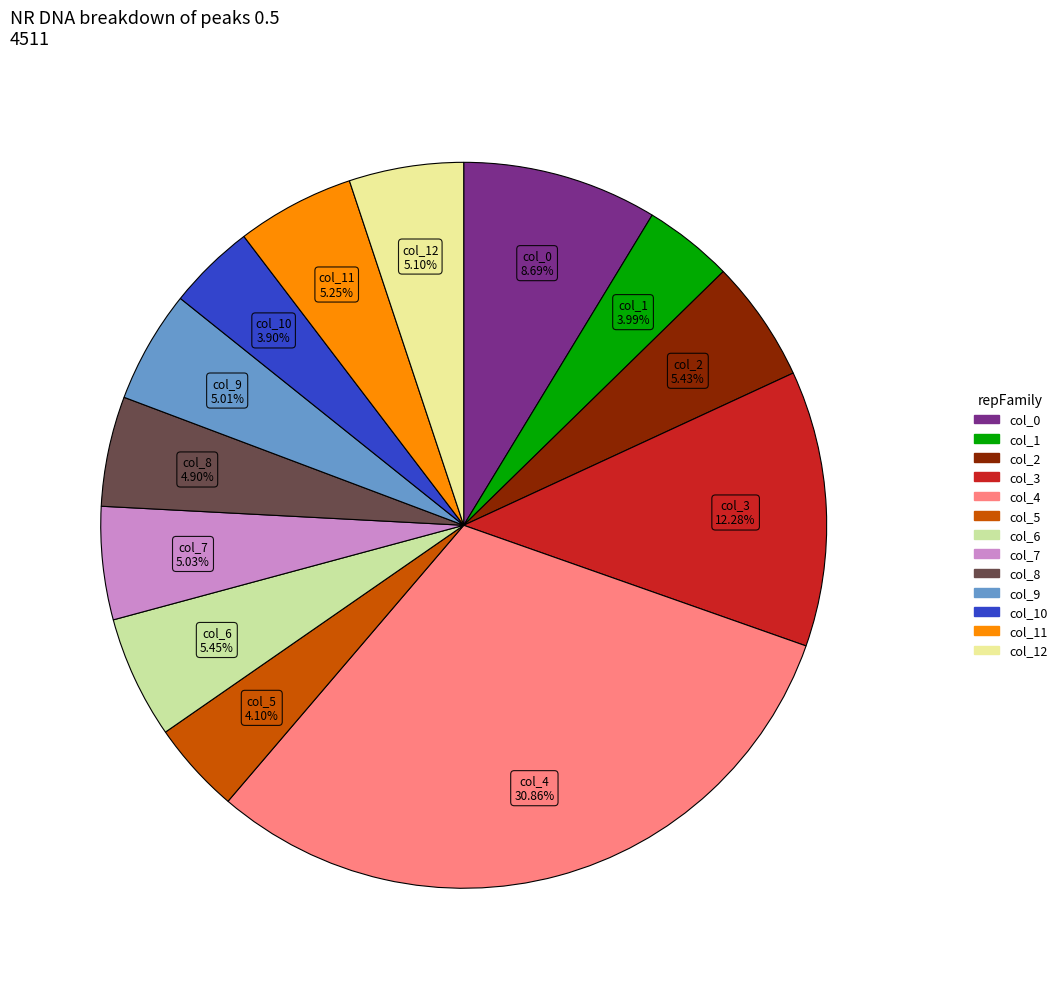

Does any single category account for the majority?

No